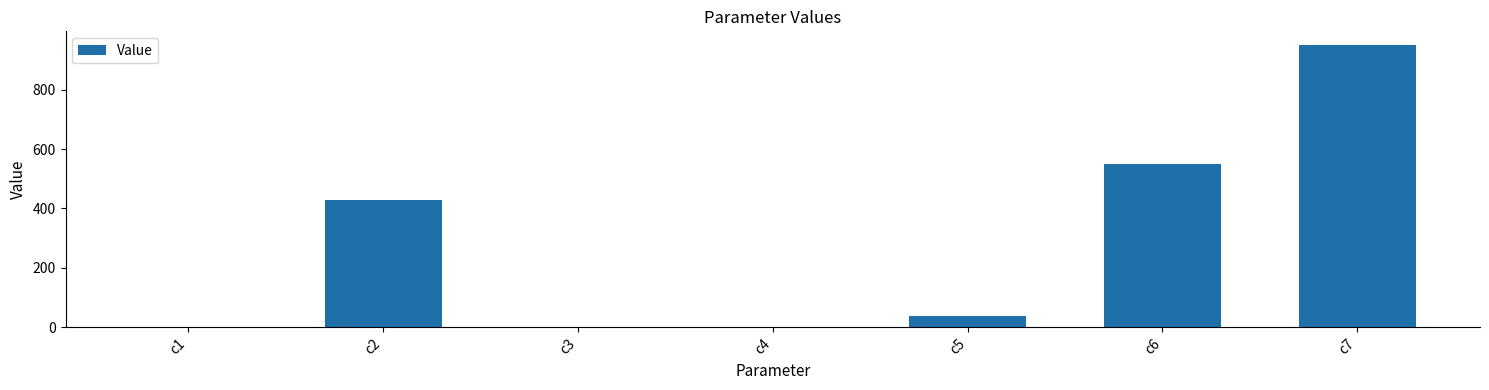

Where does the data first go above 37?

c2